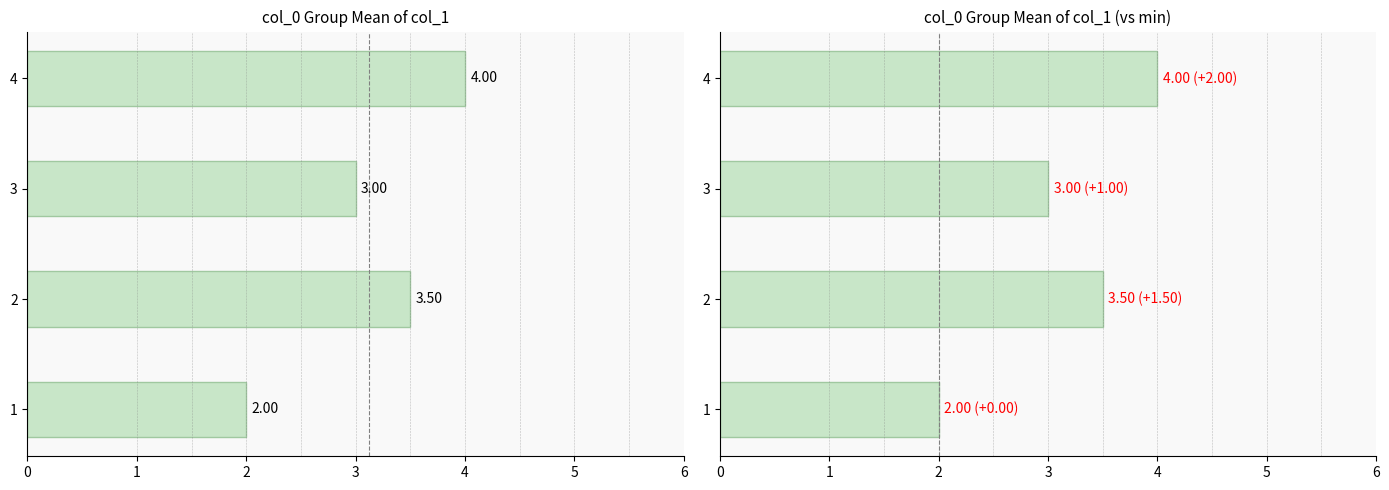

The value at 4 is 1.3. True or false?

False